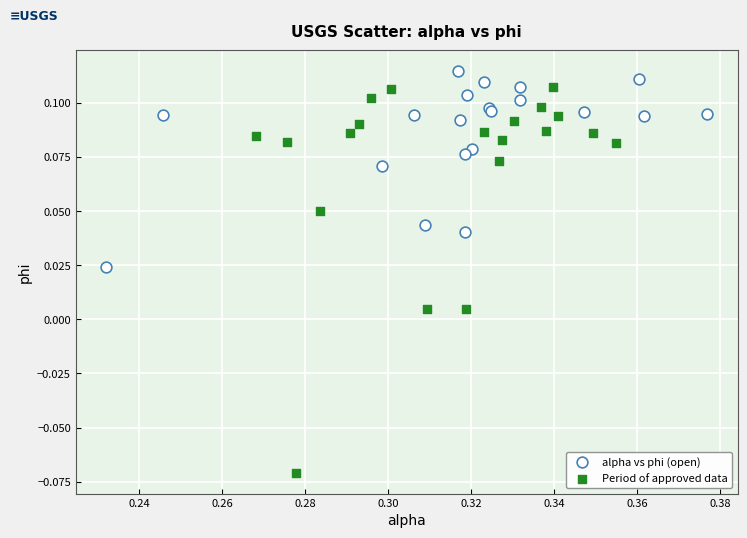

Which series reaches the maximum Y coordinate?

alpha vs phi (open)